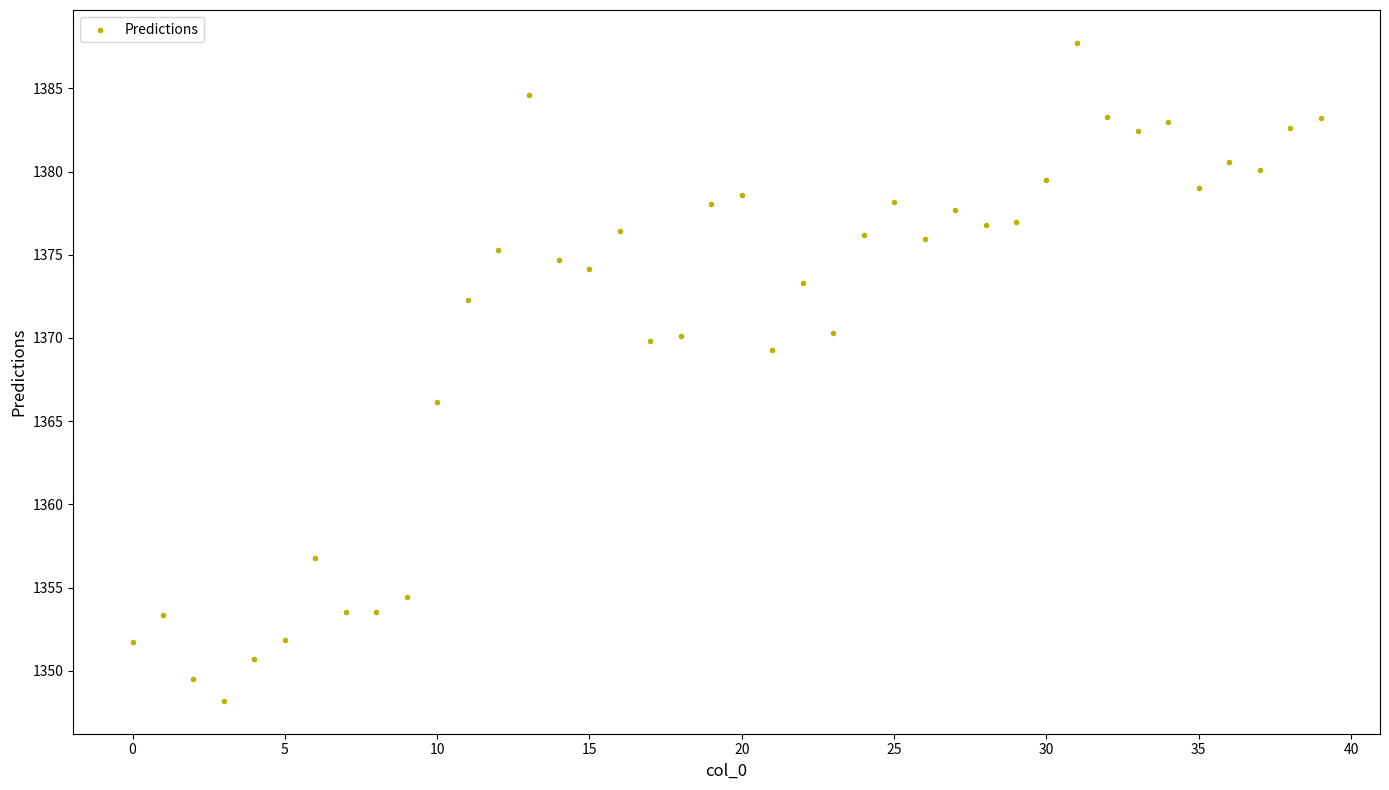

What is the range of Y values (max minus min)?

39.5